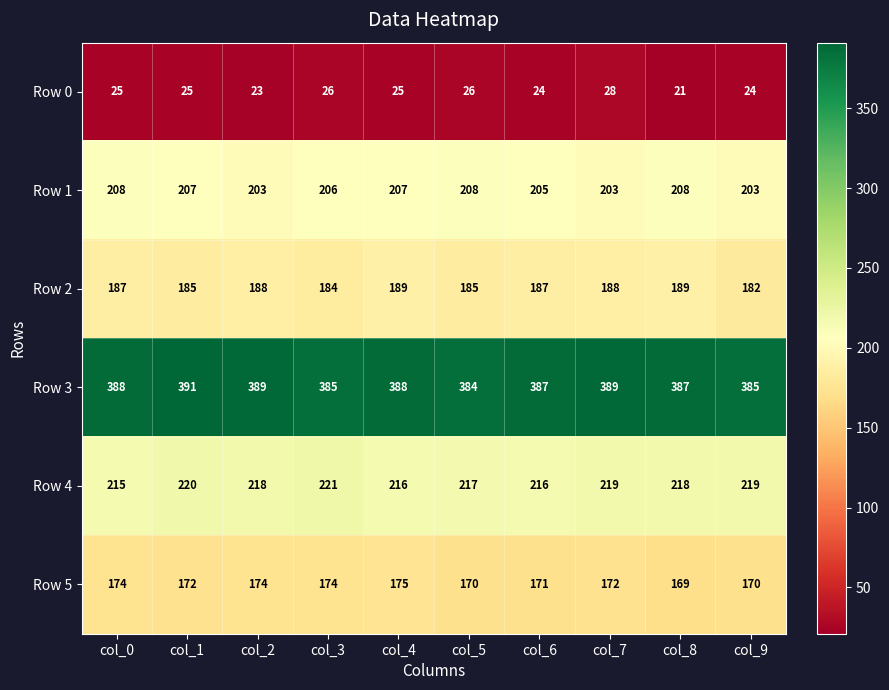

What is the total value across all series at col_1?

1200